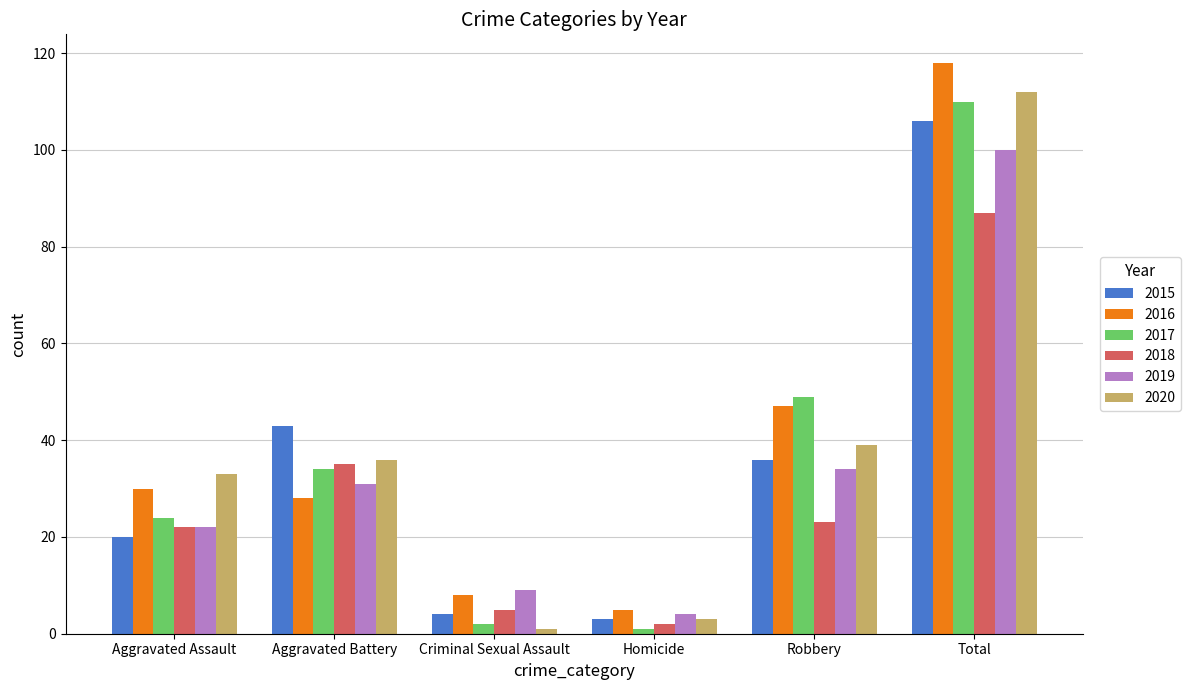

List the labels in order of 2015 value, largest first.

Total, Aggravated Battery, Robbery, Aggravated Assault, Criminal Sexual Assault, Homicide